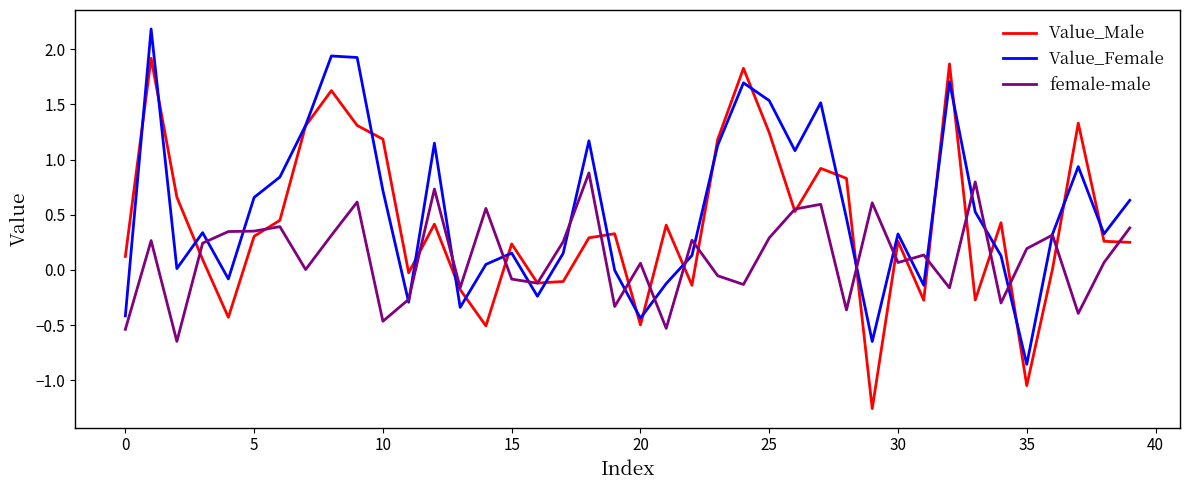

List the series in order of their peak value, lowest first.

female-male, Value_Male, Value_Female